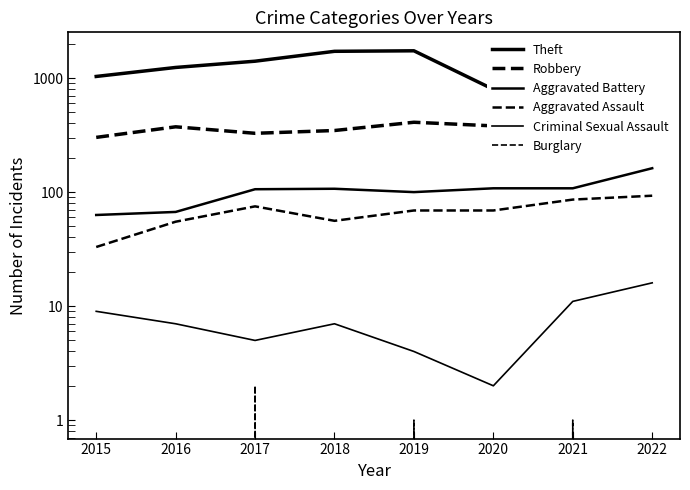

Reading left to right, list all the values displayed in this chart.

Theft: 1034	1240	1407	1718	1736	797	452	691
Robbery: 302	374	328	347	410	381	362	407
Aggravated Battery: 63	67	106	107	100	108	108	162
Aggravated Assault: 33	55	75	56	69	69	86	93
Criminal Sexual Assault: 9	7	5	7	4	2	11	16
Burglary: 0	0	2	0	1	0	1	0